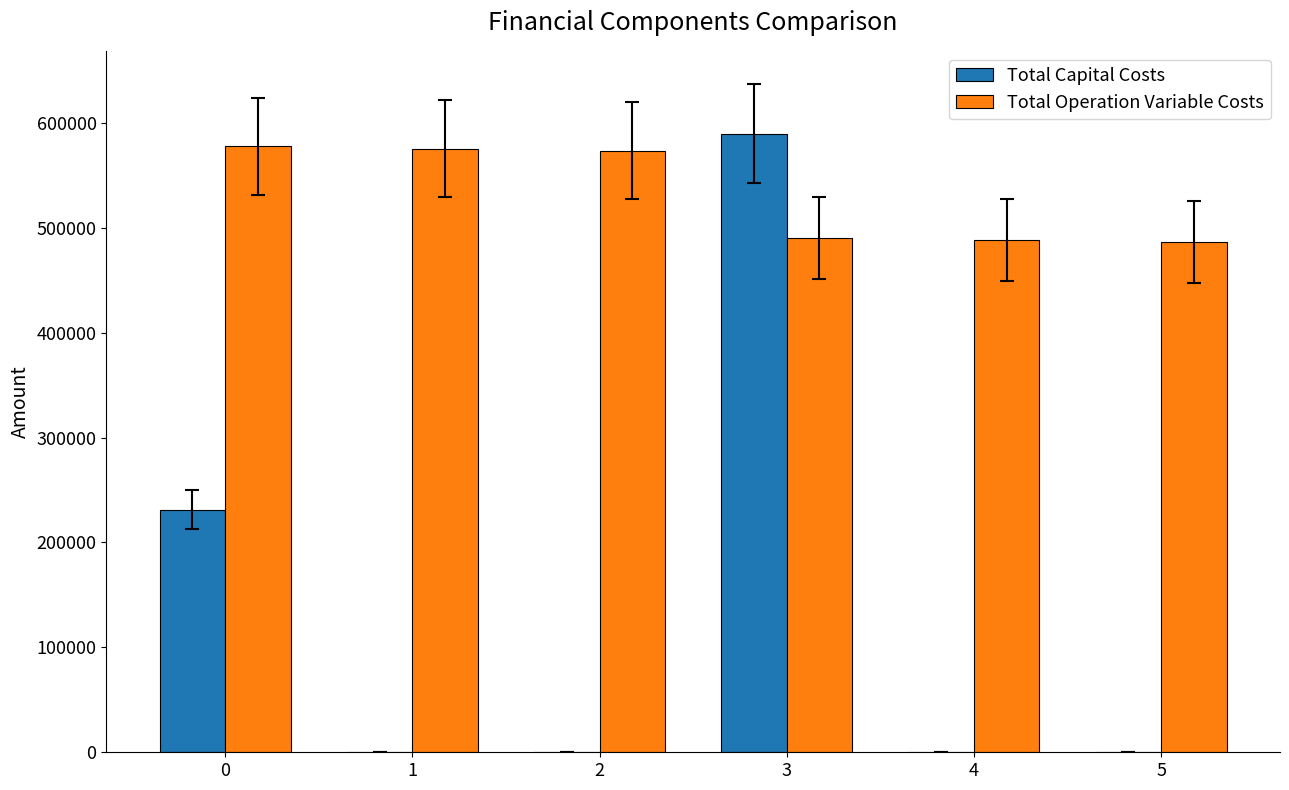

What is the maximum value shown in the chart?

589550.0